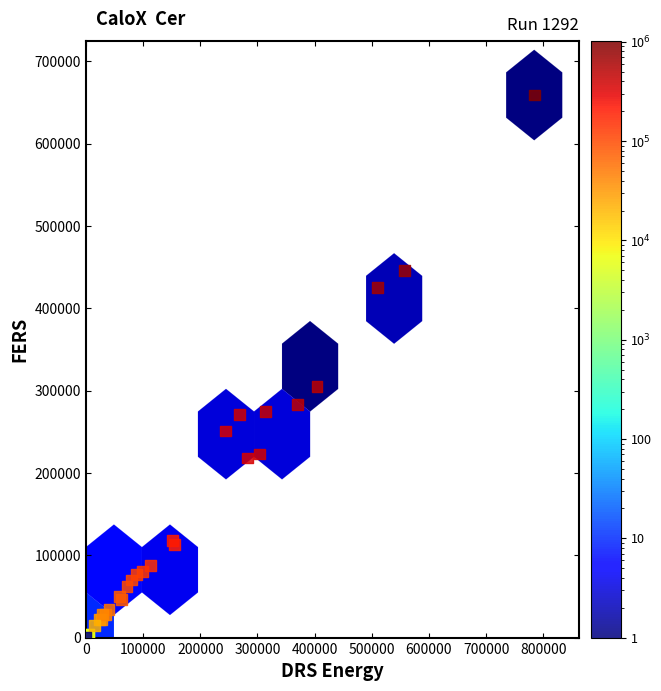

What Y value in the scatter plot is closest to 329500?

305000